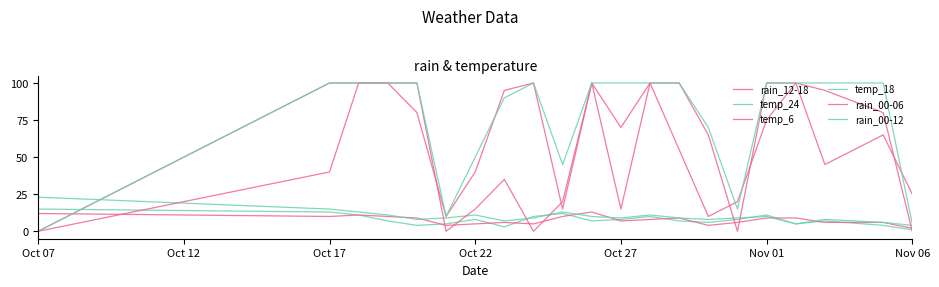

Does the chart have visible grid lines?

No